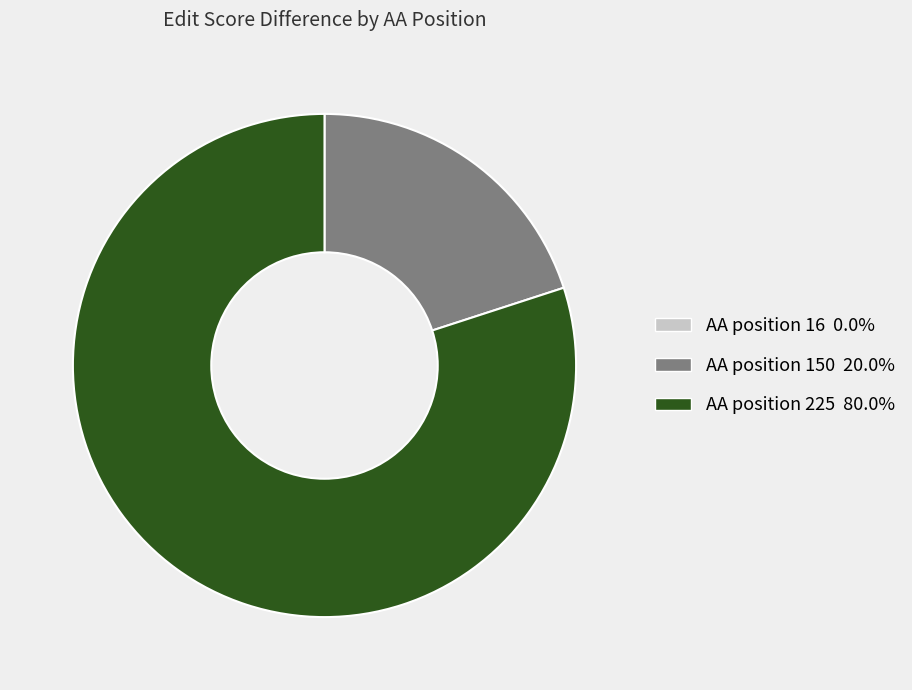

Is there any slice that represents more than half of the pie?

Yes